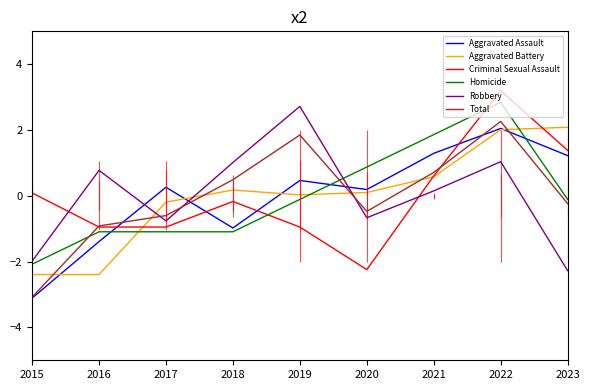

Reading left to right, list all the values displayed in this chart.

Aggravated Assault: -3.1	-1.4	0.3	-1.0	0.5	0.2	1.3	2.0	1.2
Aggravated Battery: -2.4	-2.4	-0.2	0.2	0.0	0.1	0.6	2.0	2.1
Criminal Sexual Assault: 0.1	-0.9	-0.9	-0.2	-0.9	-2.2	0.6	3.2	1.4
Homicide: -2.1	-1.1	-1.1	-1.1	-0.1	0.9	1.9	2.8	-0.1
Robbery: -2.0	0.8	-0.8	1.0	2.7	-0.7	0.1	1.0	-2.3
Total: -3.1	-0.9	-0.6	0.5	1.8	-0.5	0.7	2.3	-0.2